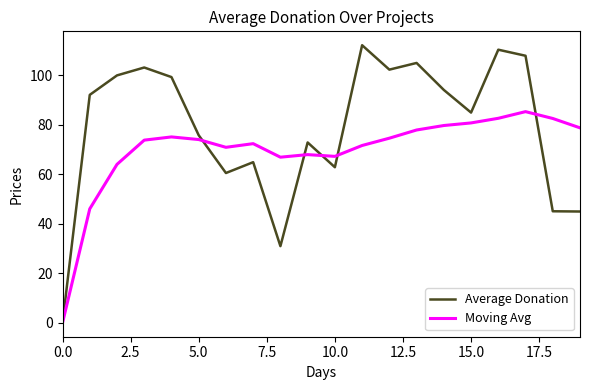

At how many categories does at least one series exceed 14?

19